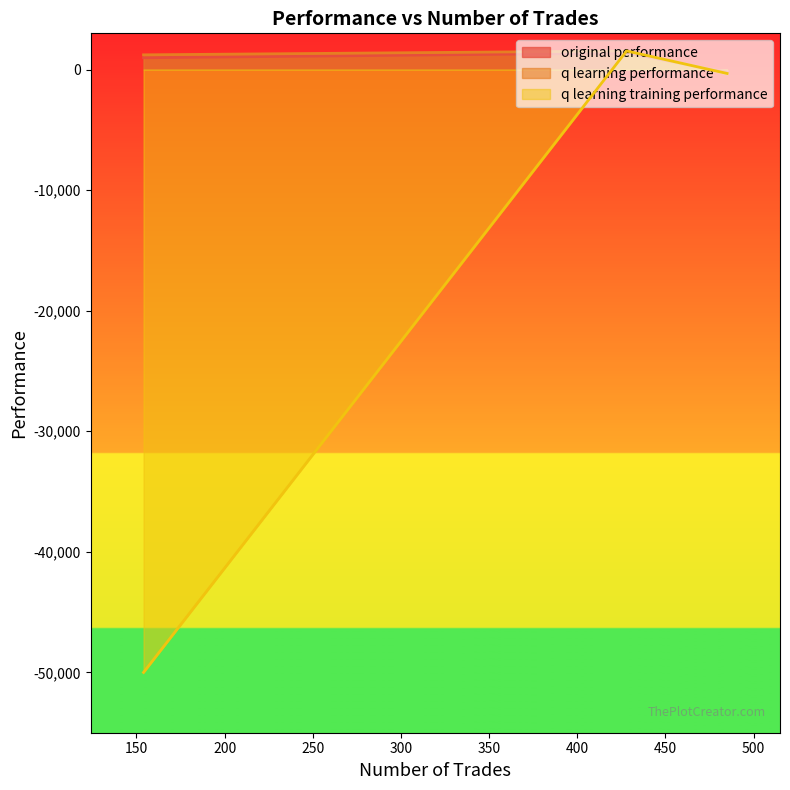

Is it true that original performance equals 1368.7 at 428?

True